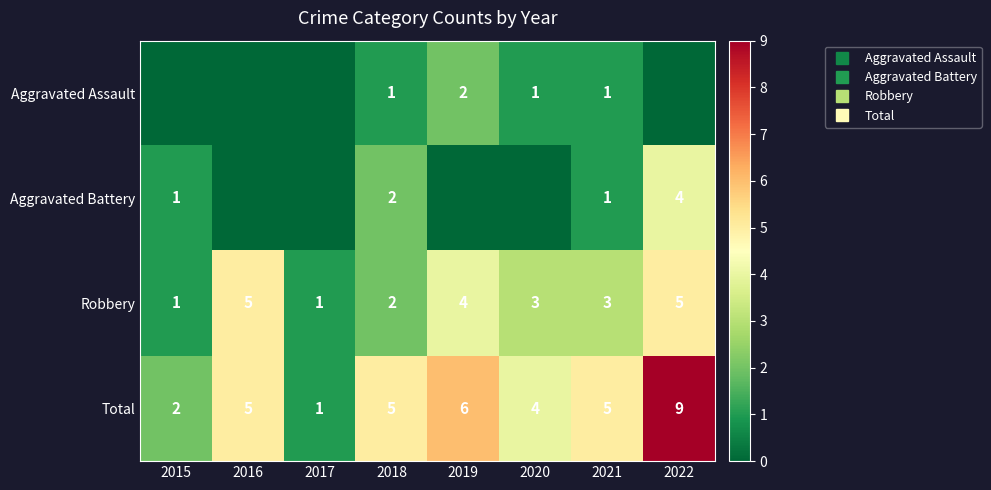

How many series are shown in this chart?

4